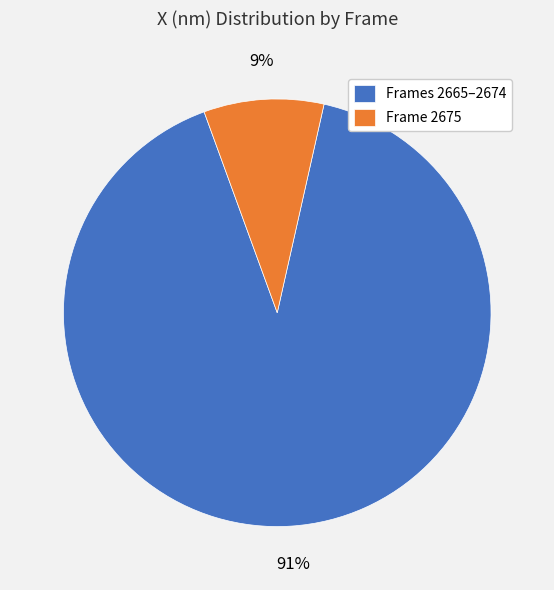

Is there a majority slice in this chart?

Yes